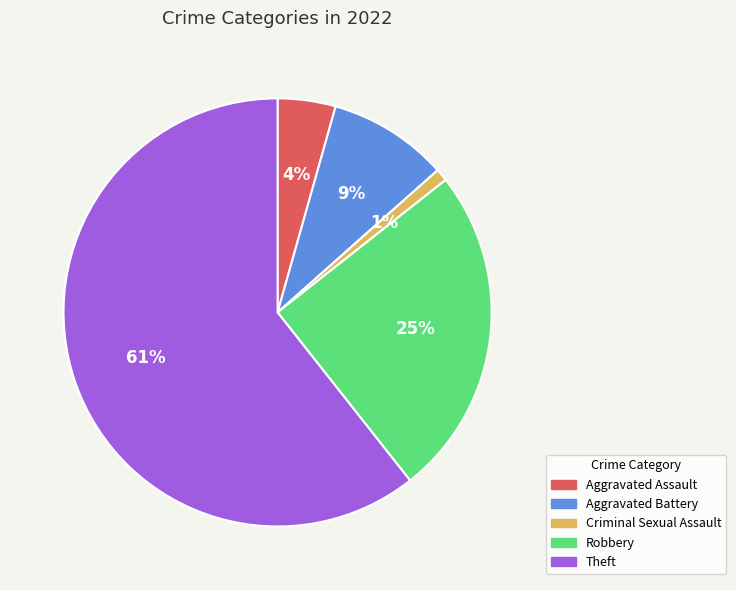

Which category has the biggest portion of the pie?

Theft